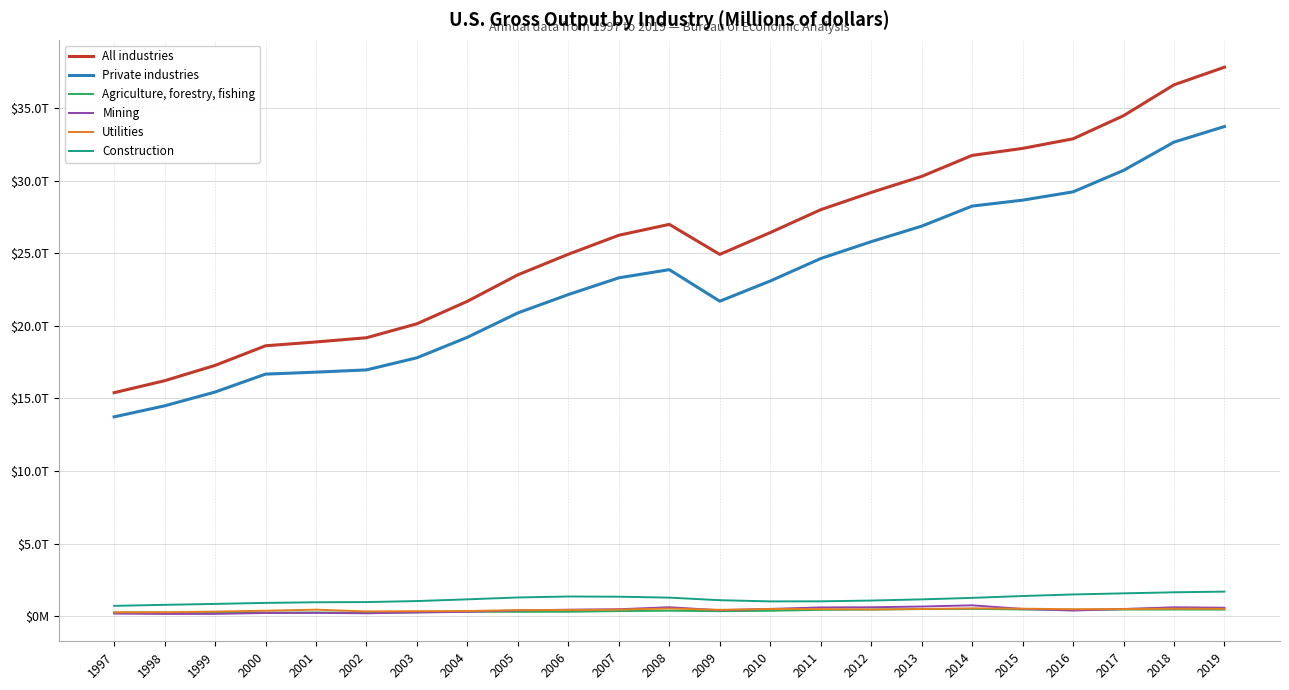

Is this an area chart (filled region under the line)?

No